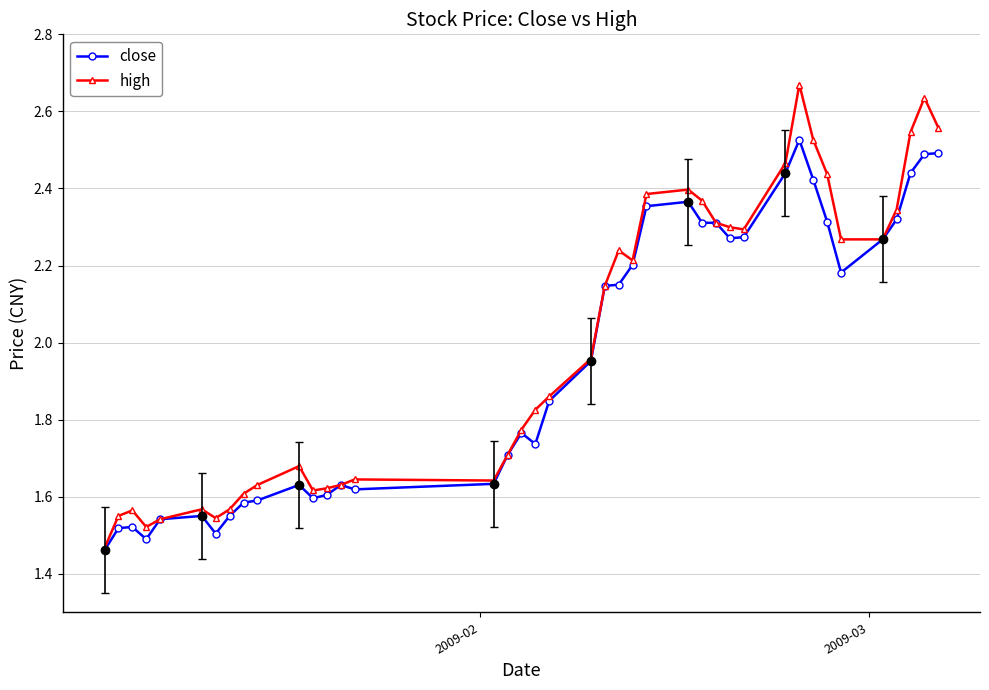

True or false: close has more than 0 interior local peaks.

True